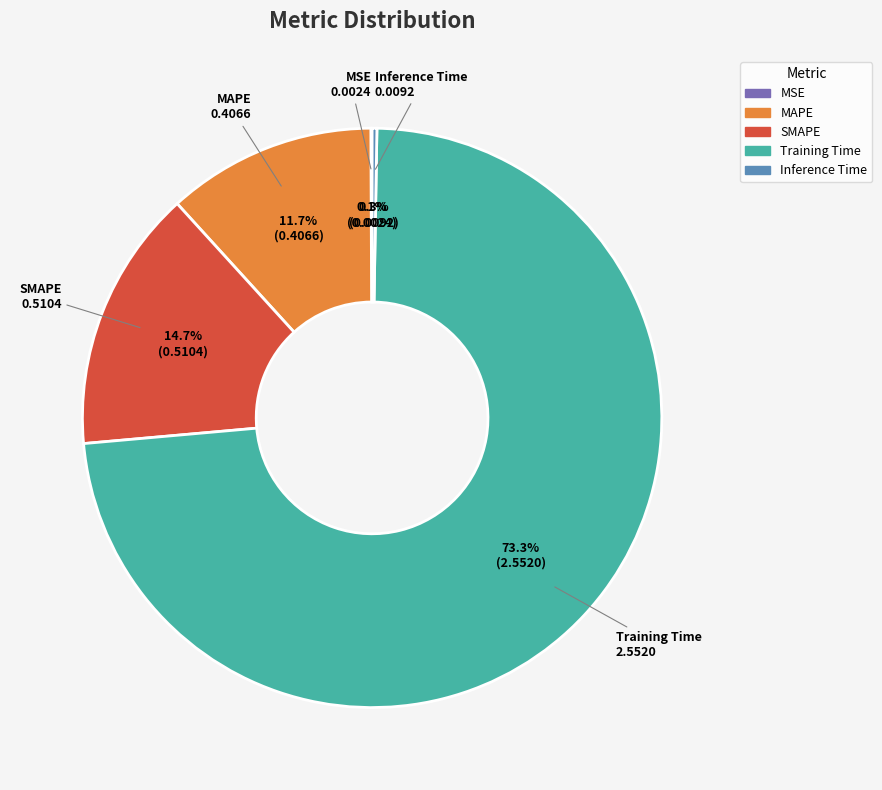

Which category has the biggest portion of the pie?

Training Time